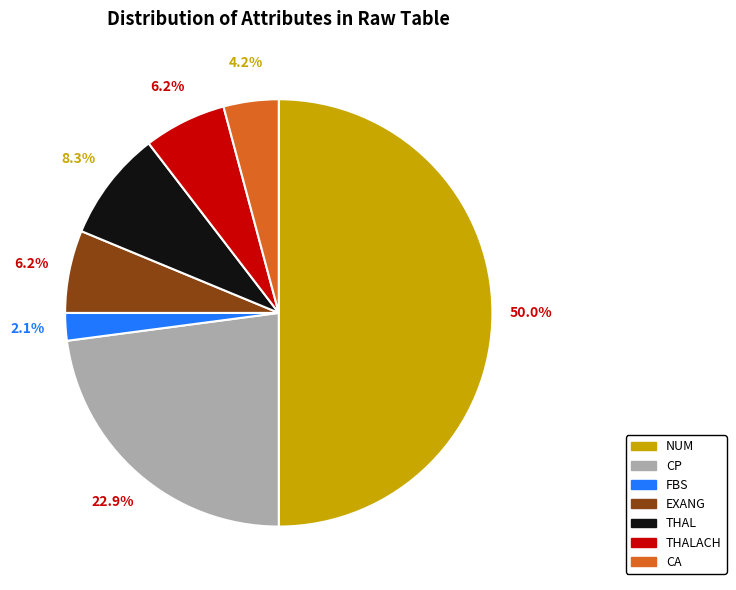

Which slice is the largest?

num